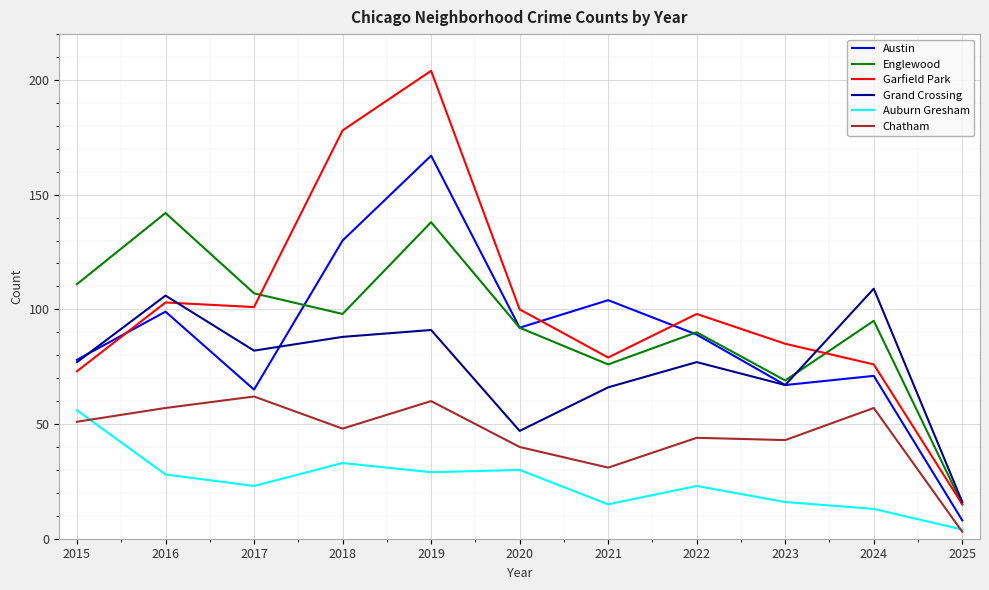

Between 2016 and 2018, which series saw the biggest shift?

Garfield Park